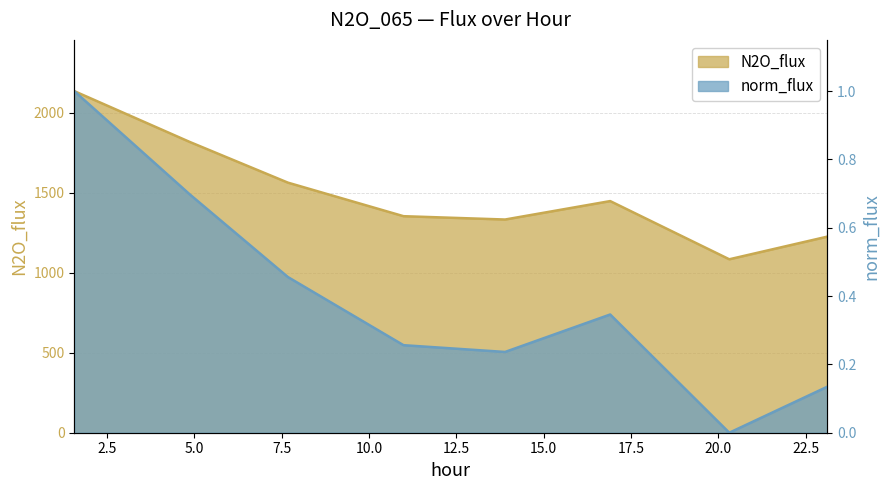

What is the difference between the norm_flux values at 20.315 and 23.122?

0.1